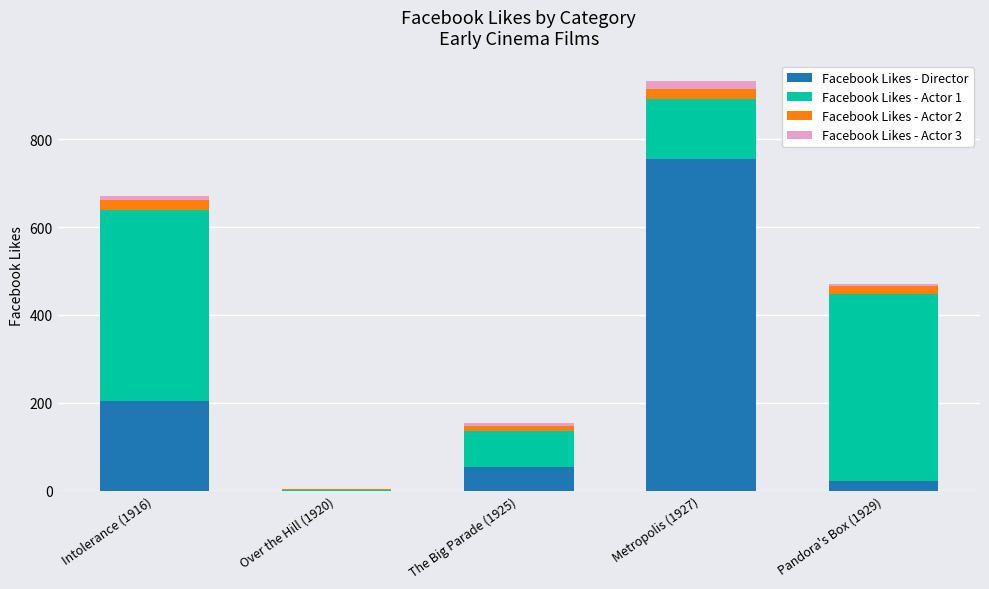

At which label is Facebook Likes - Director closest to 378?

Intolerance (1916)